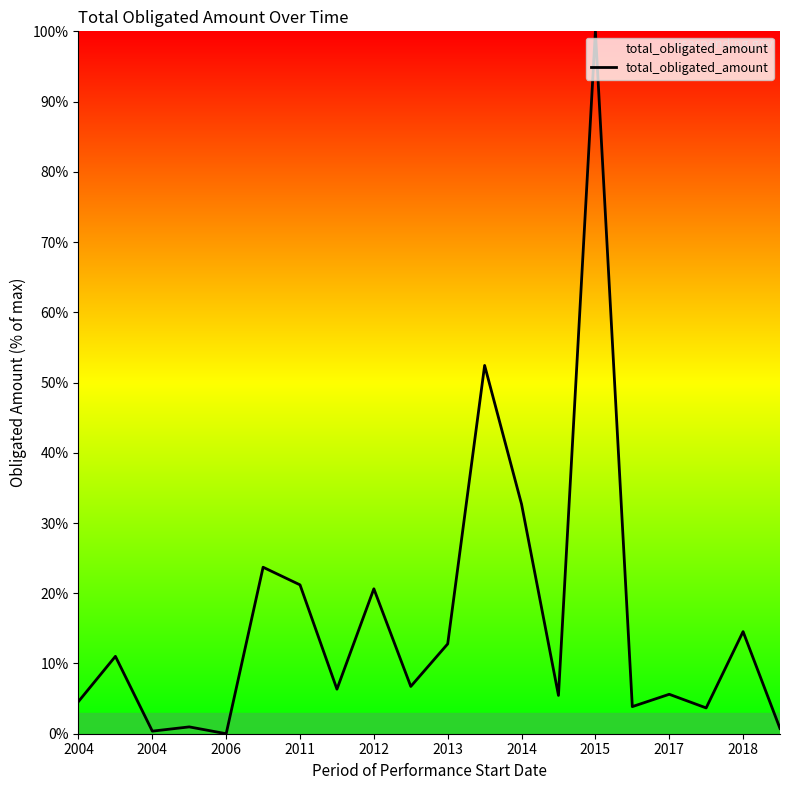

What is the maximum value shown in the chart?

100.0